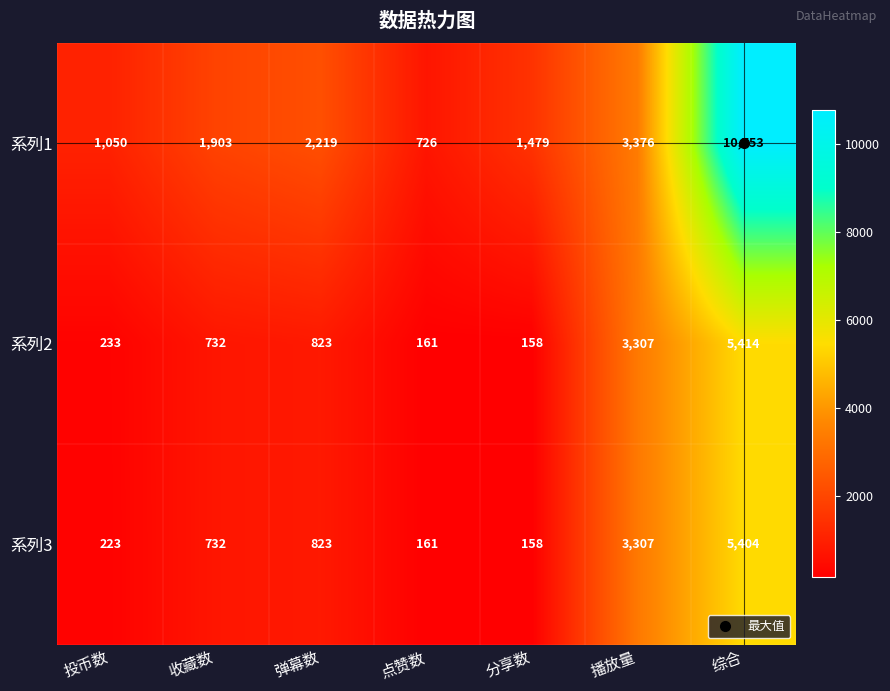

What is the difference between the highest and lowest values at 分享数?

1321